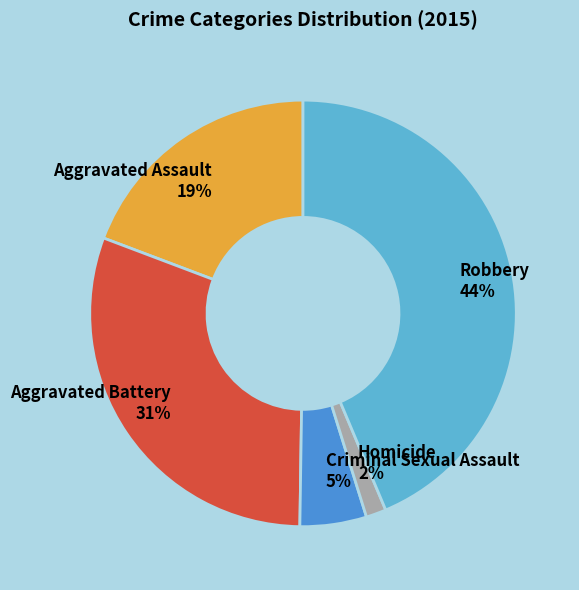

Is Criminal Sexual Assault the majority of the pie?

No